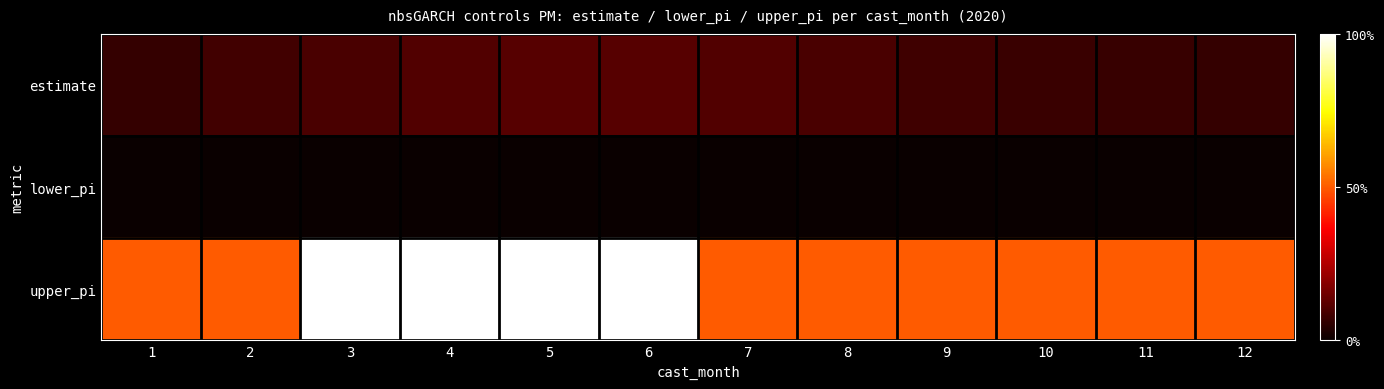

Count the number of data series in this chart.

3